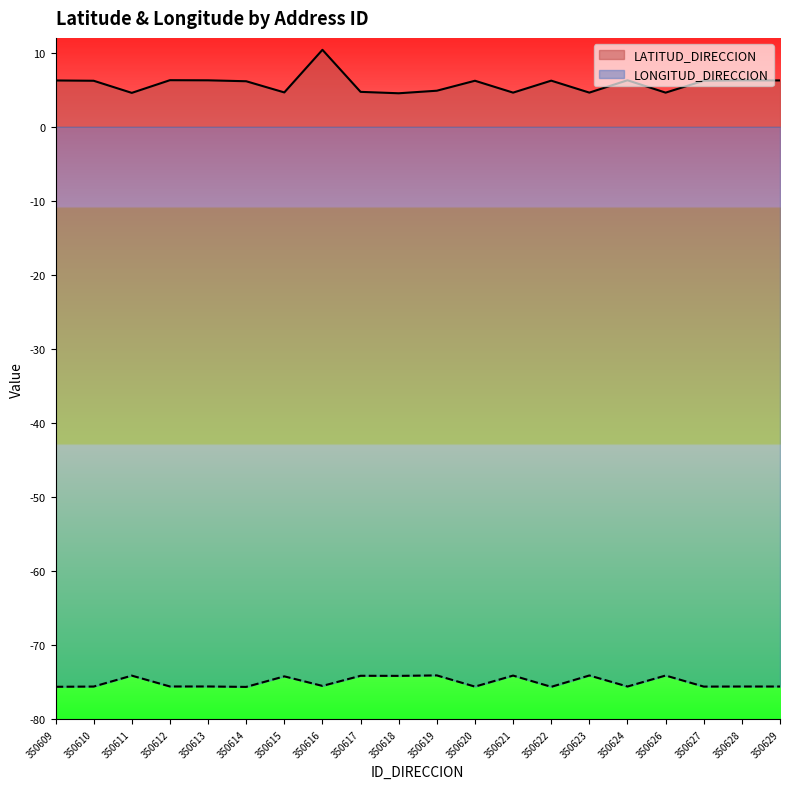

What is the lowest value of the LATITUD_DIRECCION series?

4.5